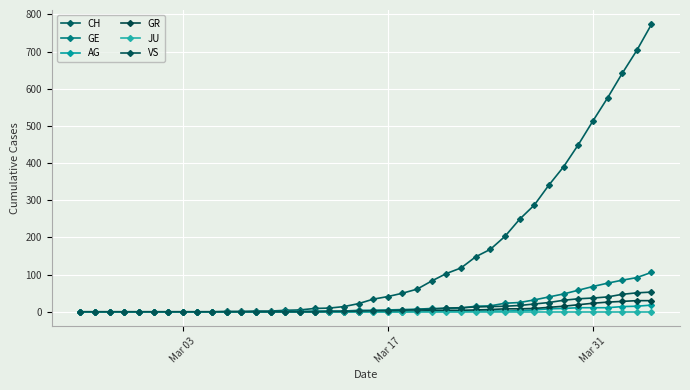

How many data points does each series have?

40